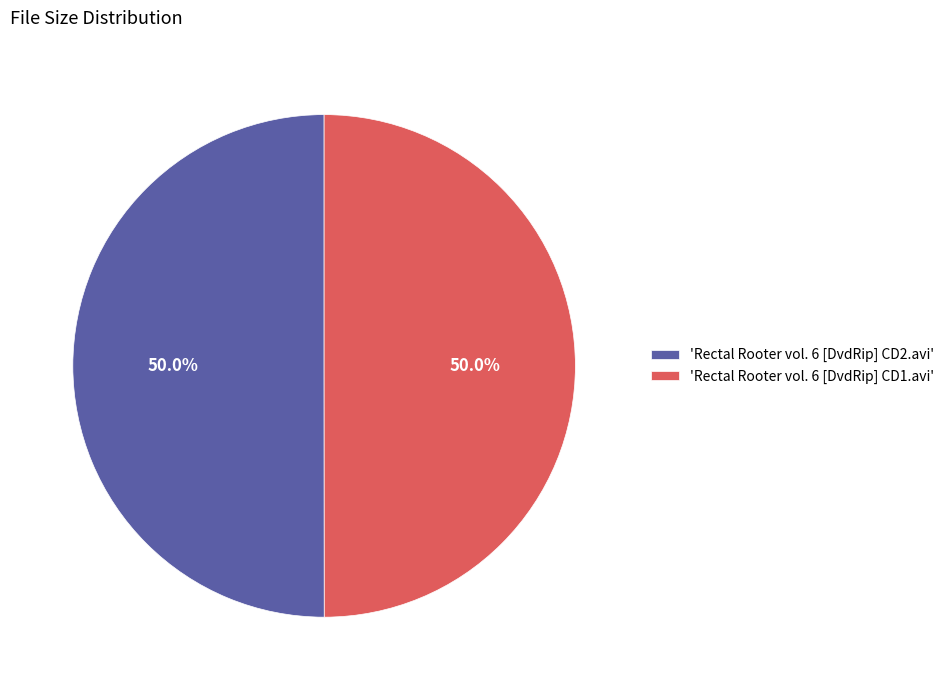

Count the number of slices in the pie.

2